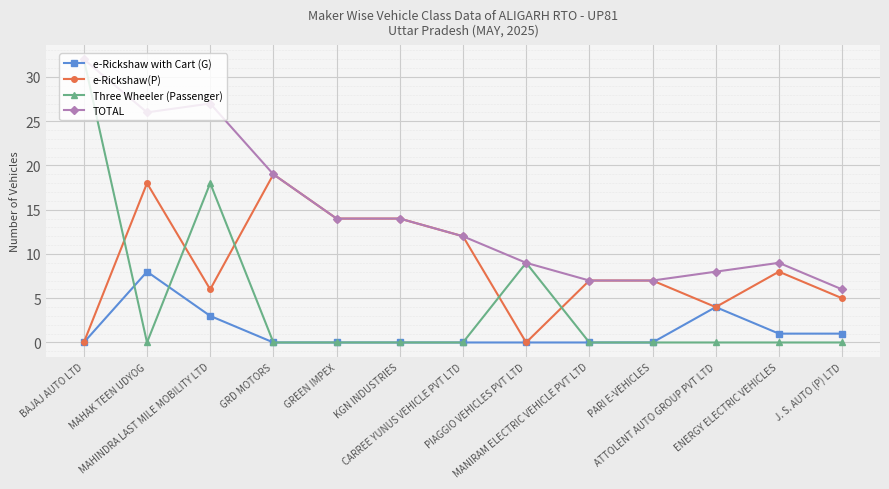

List the series in order of their overall mean, highest first.

TOTAL, e-Rickshaw(P), Three Wheeler (Passenger), e-Rickshaw with Cart (G)